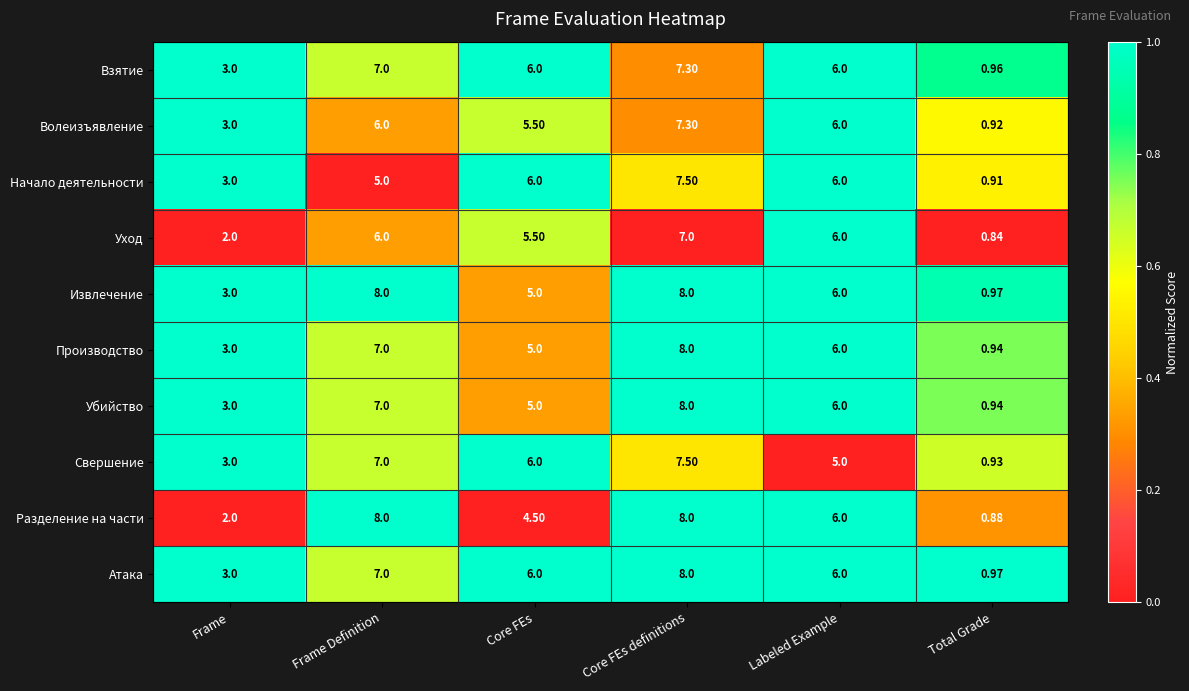

Where does the Убийство series first go above 6?

Frame Definition